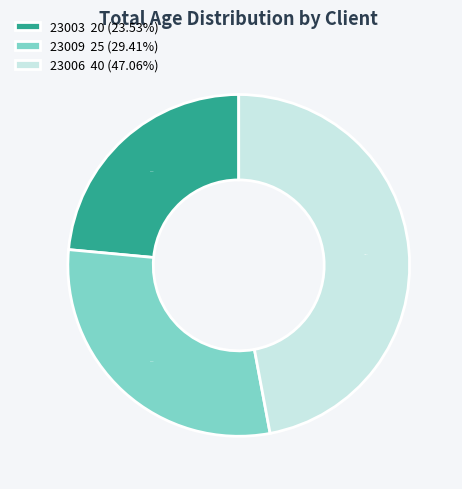

Combined, do 23006 and 23003 account for over 50%?

Yes